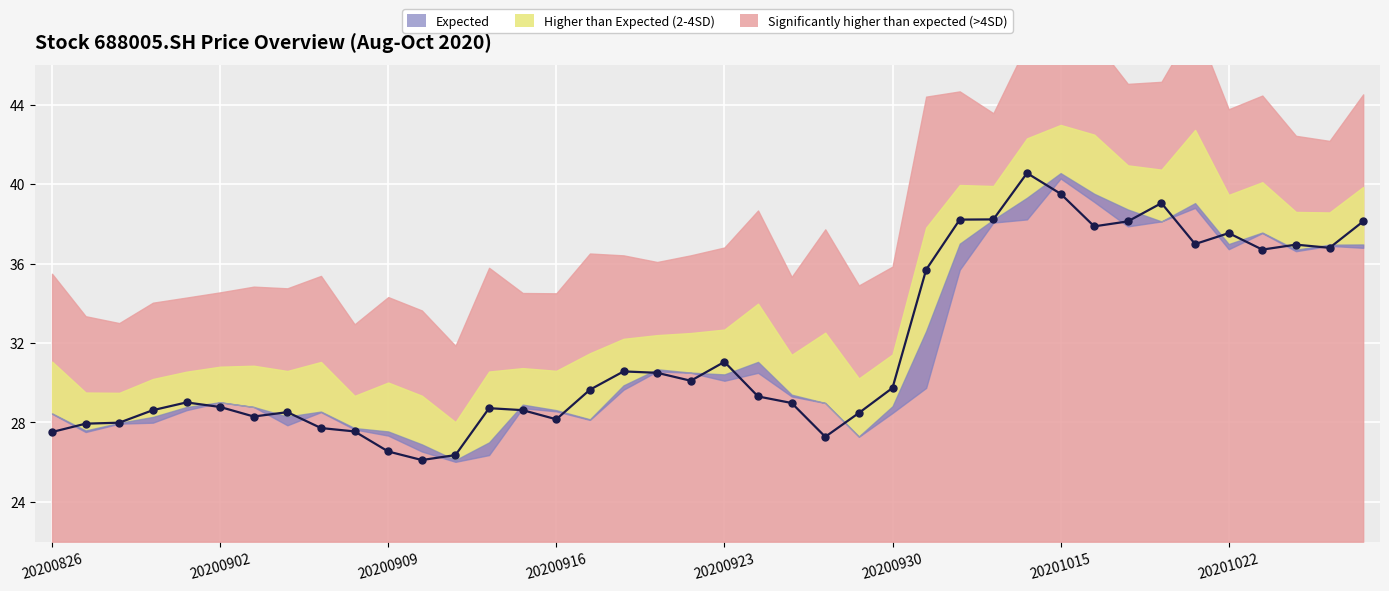

How many points are lower than both their immediate neighbors (excluding endpoints)?

9